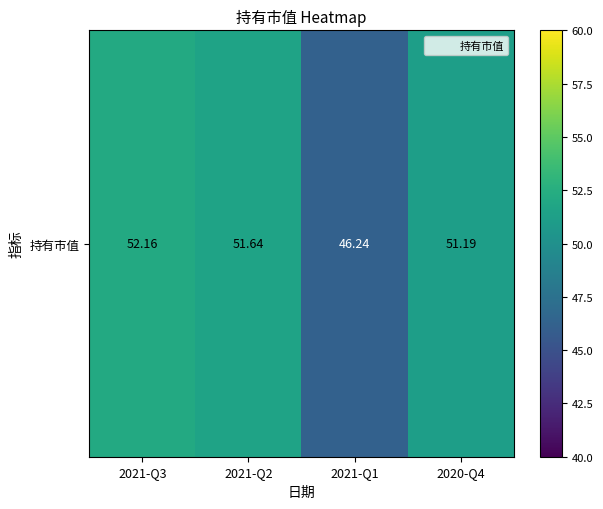

How many series are shown in this chart?

1